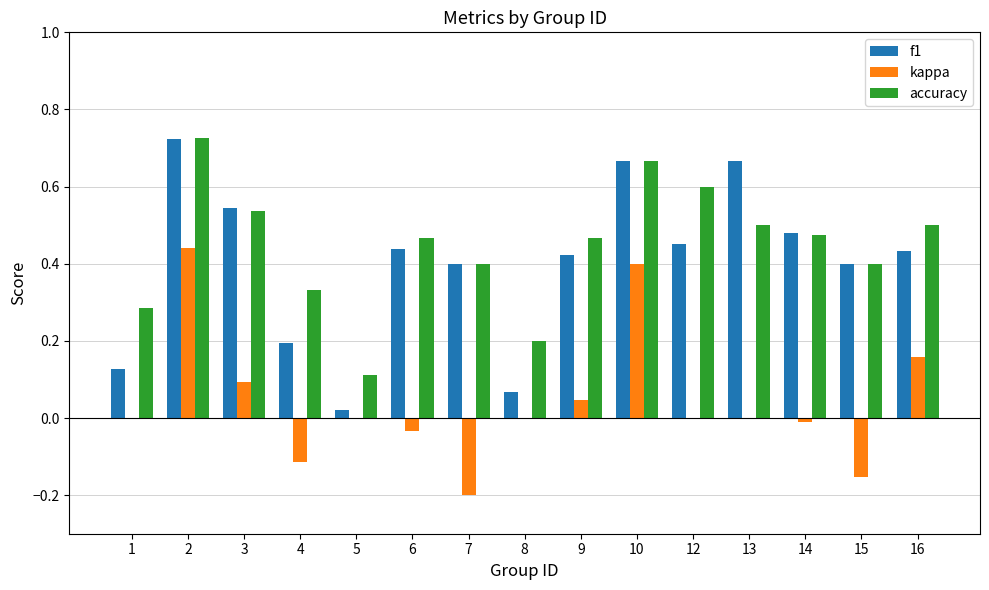

True or false: accuracy has a value of 0.5 at 16.

True